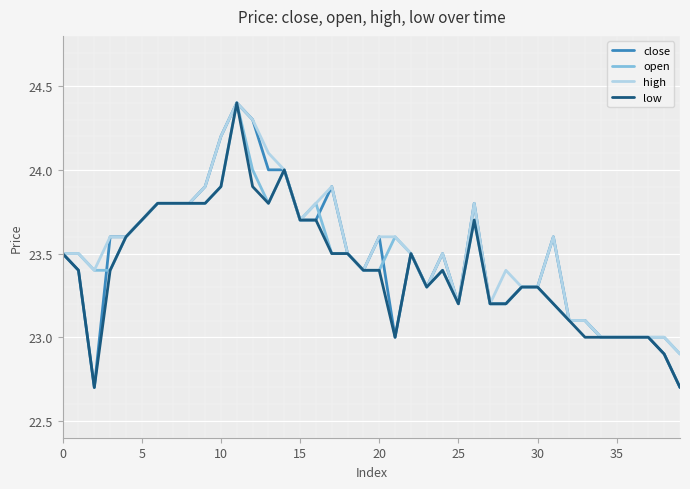

What is the maximum value for high?

24.4